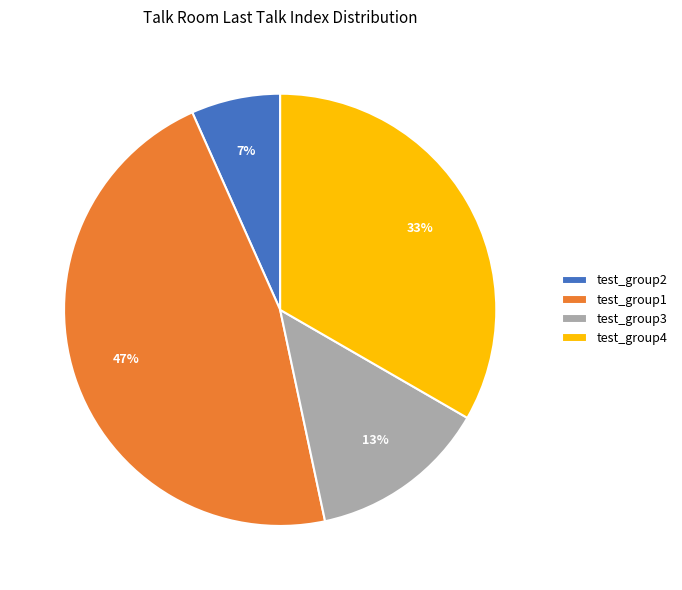

Combined, do test_group4 and test_group3 account for over 50%?

No